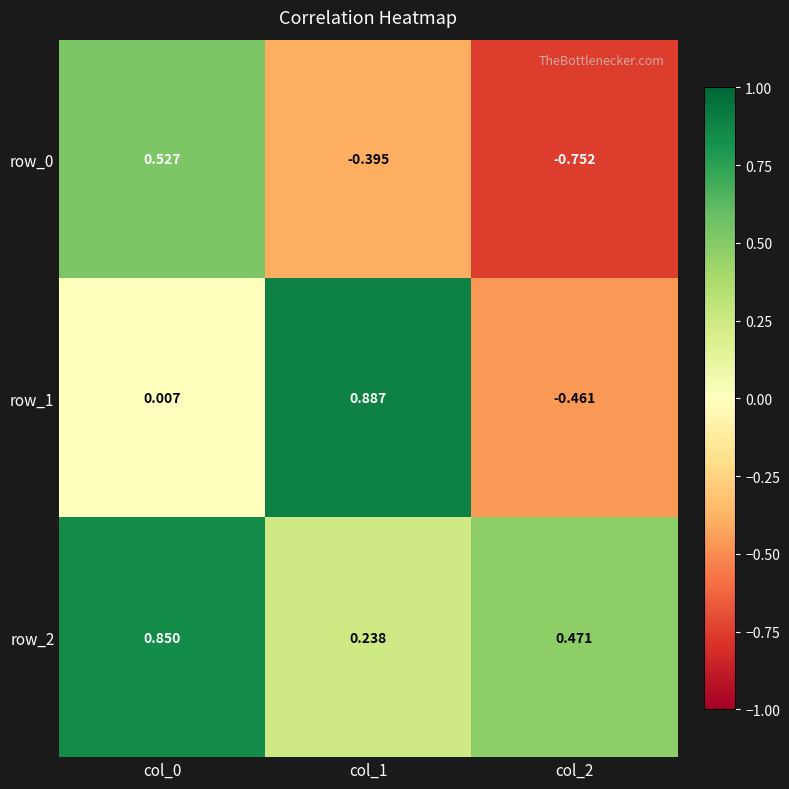

Count the number of categories in the chart.

3